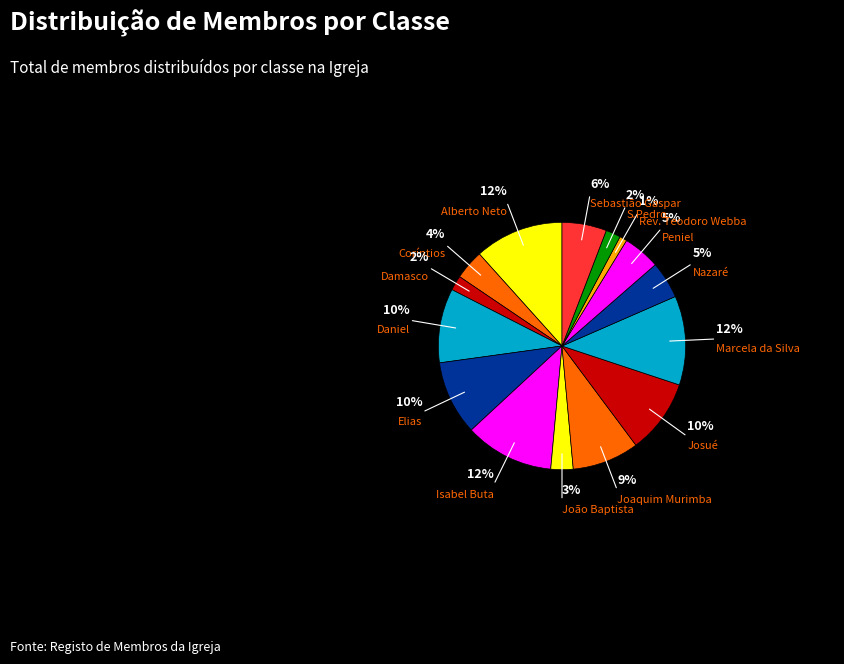

To the nearest percent, what percentage of the pie is Damasco?

2%